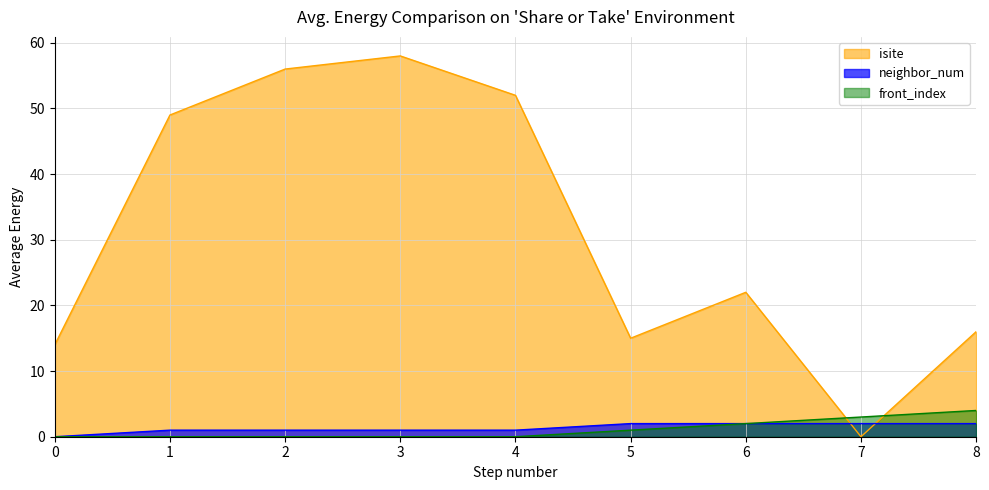

Where do isite and front_index first cross each other?

6 and 7